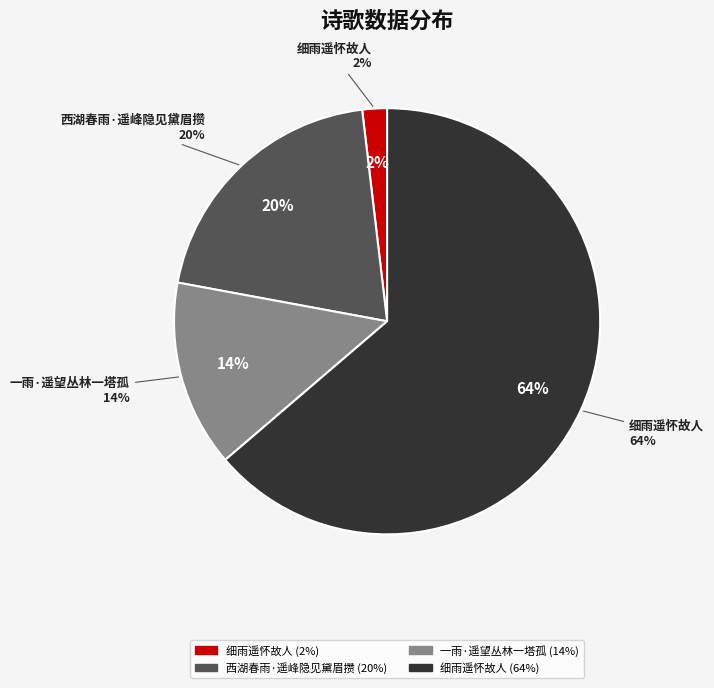

To the nearest percent, what is the combined percentage of 细雨遥怀故人 and 细雨遥怀故人?

66%